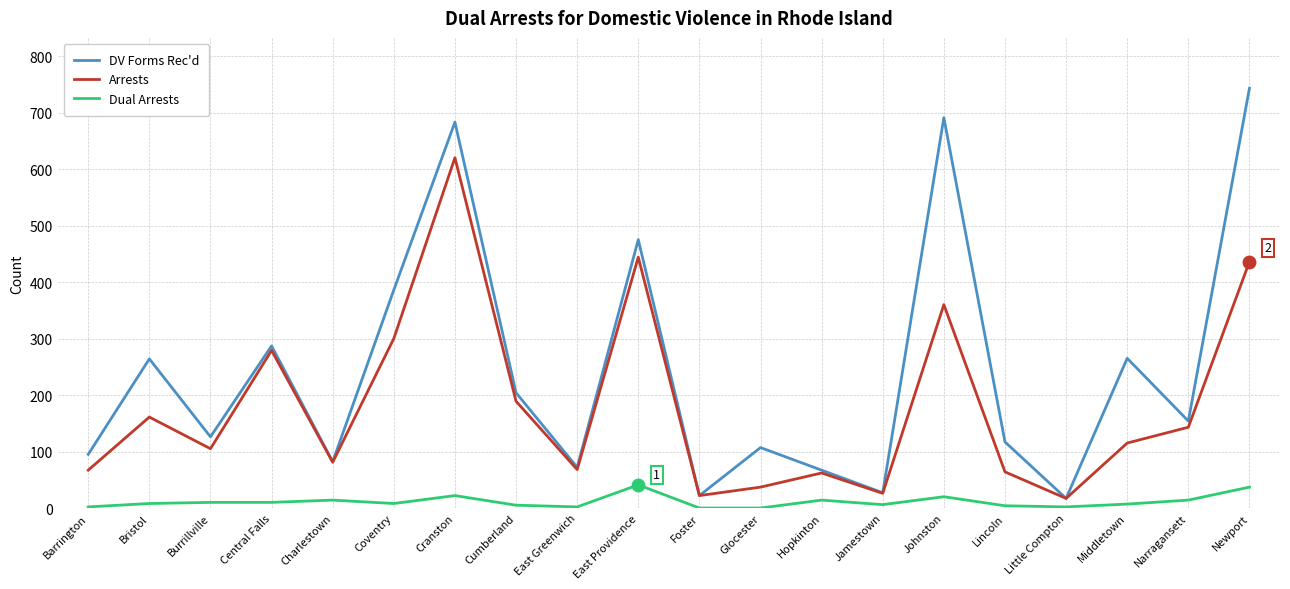

True or false: DV Forms Rec'd has a value of 72 at East Greenwich.

True